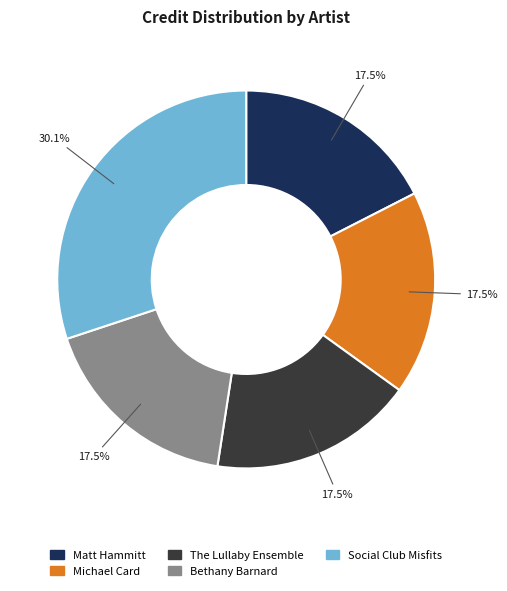

Does Matt Hammitt represent more than half of the total?

No